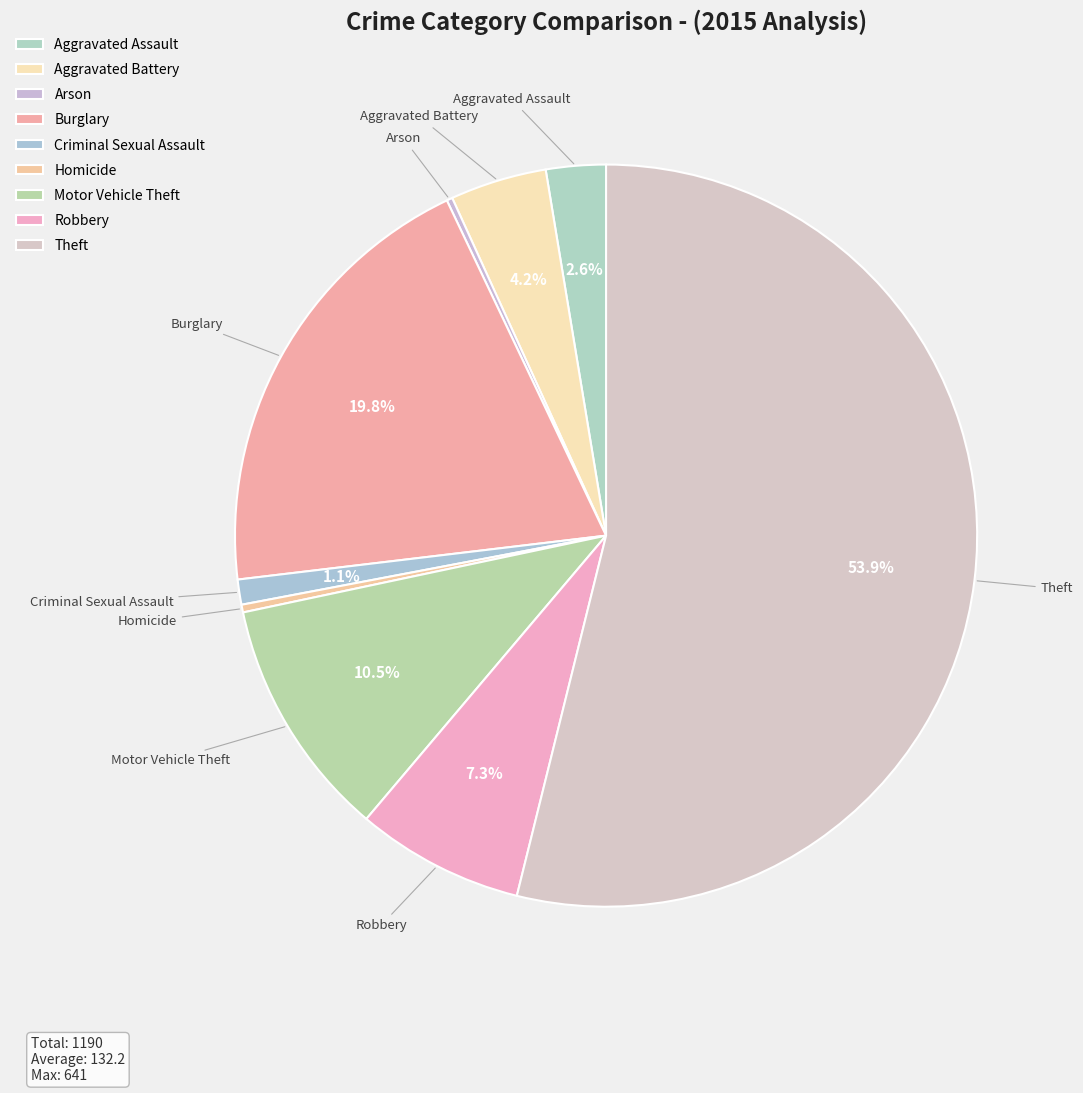

What is the ratio of the value at Robbery to the value at Criminal Sexual Assault?

6.7